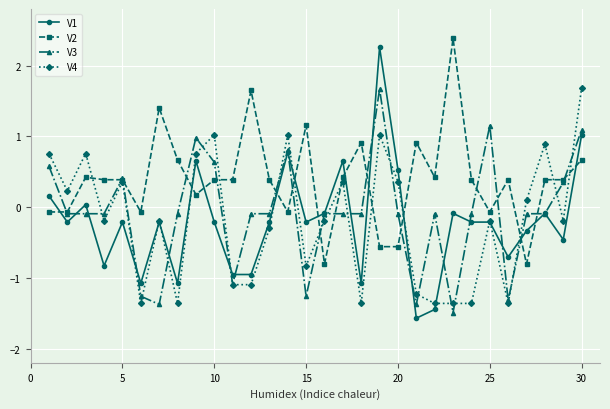

True or false: V1 and V2 cross at least once.

True